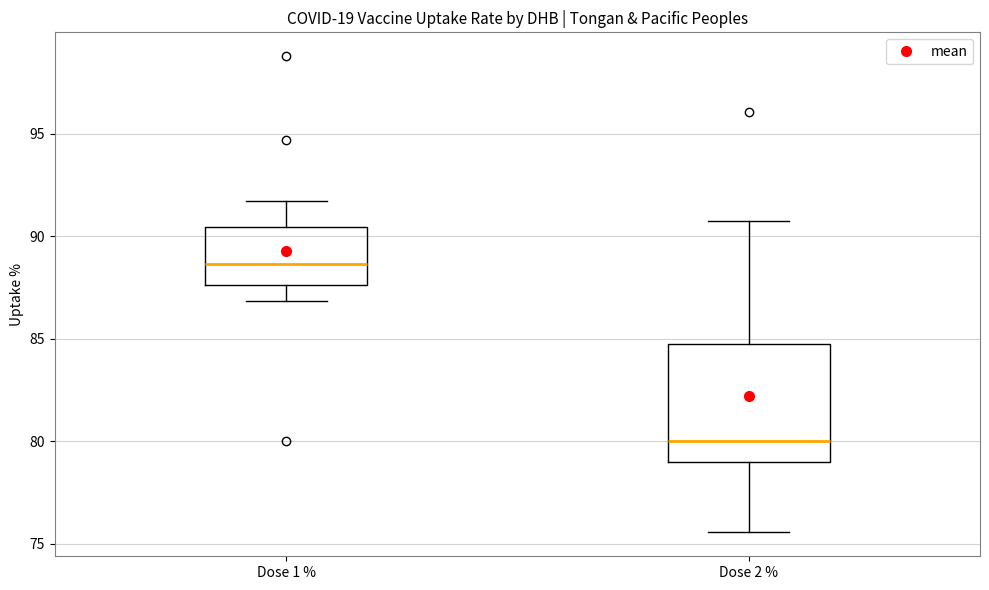

Which box is the tallest, from its lower edge to its upper edge?

Dose 2 %